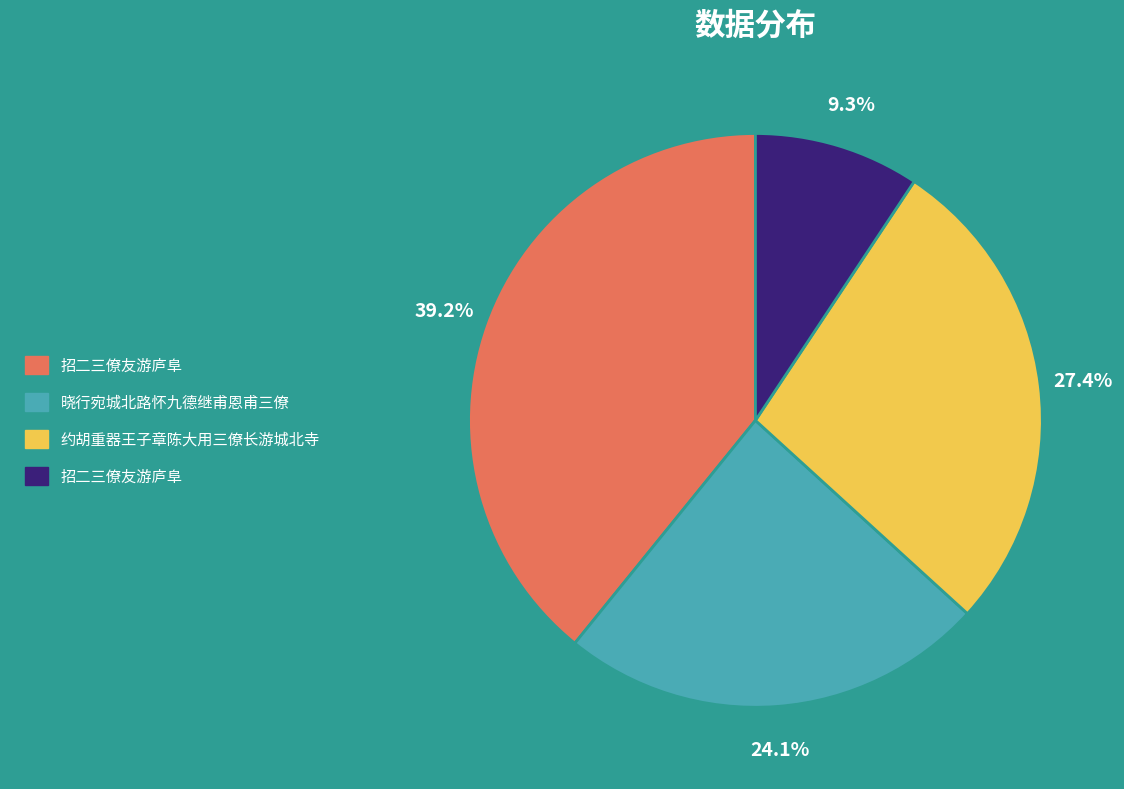

Is there a majority slice in this chart?

No